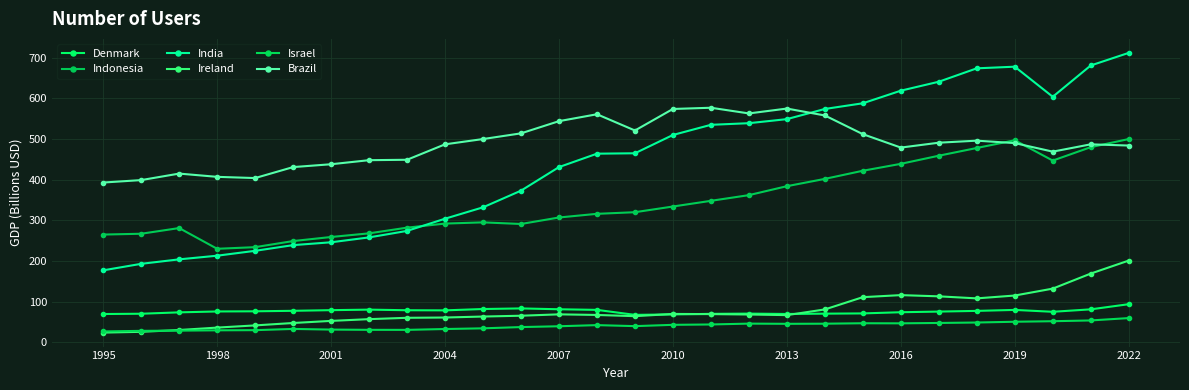

Is this an area chart (filled region under the line)?

No